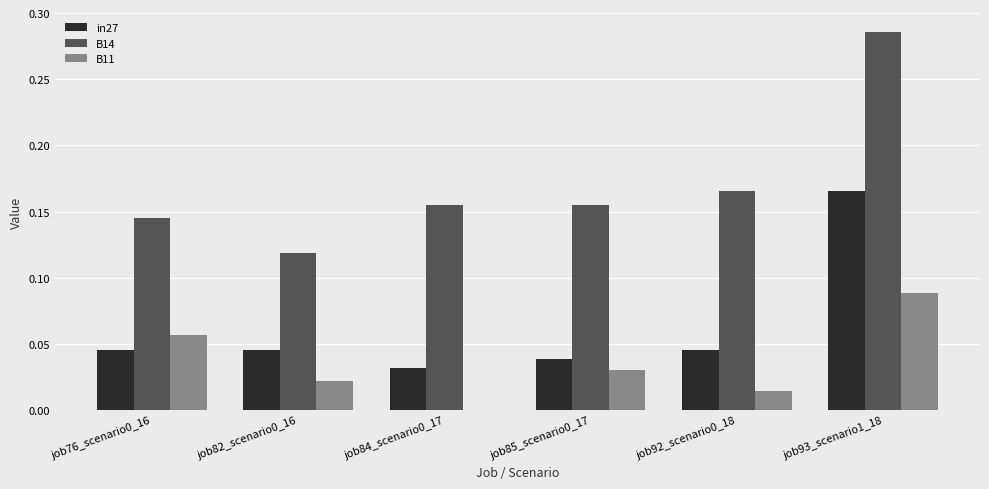

What is the sum of all B14 values?

1.0